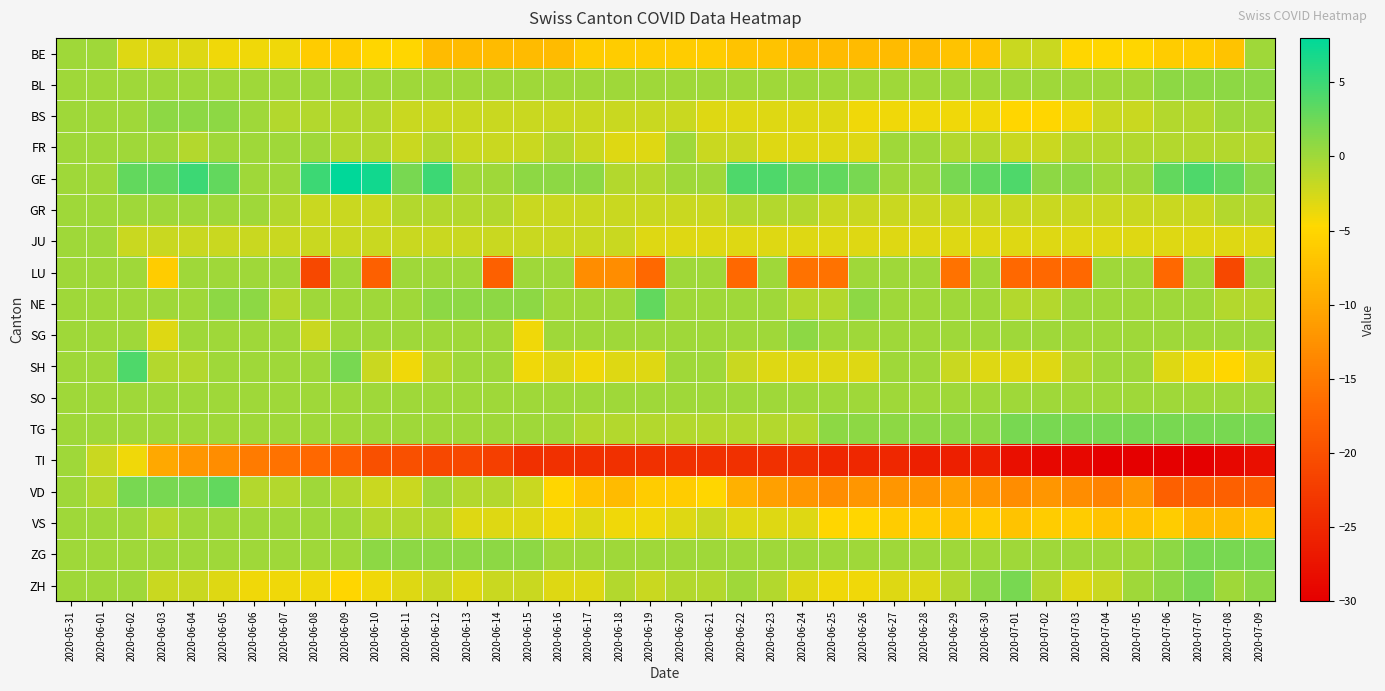

What is the total value across all series at 2020-06-27?

-62